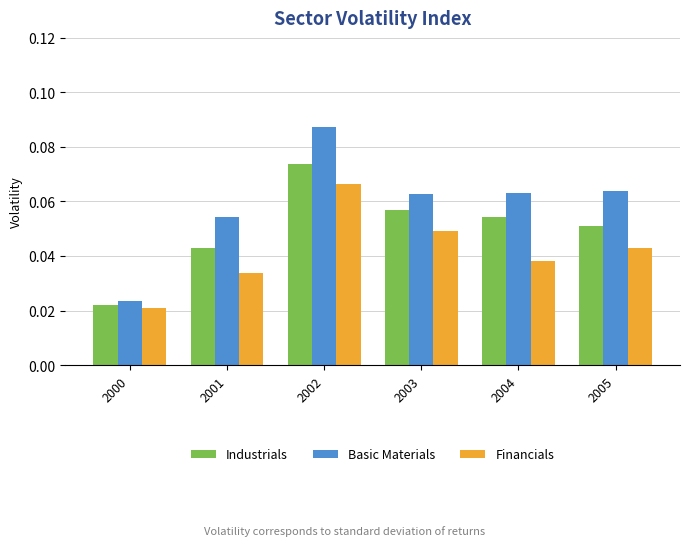

Where is Financials nearest to the value 0?

2000